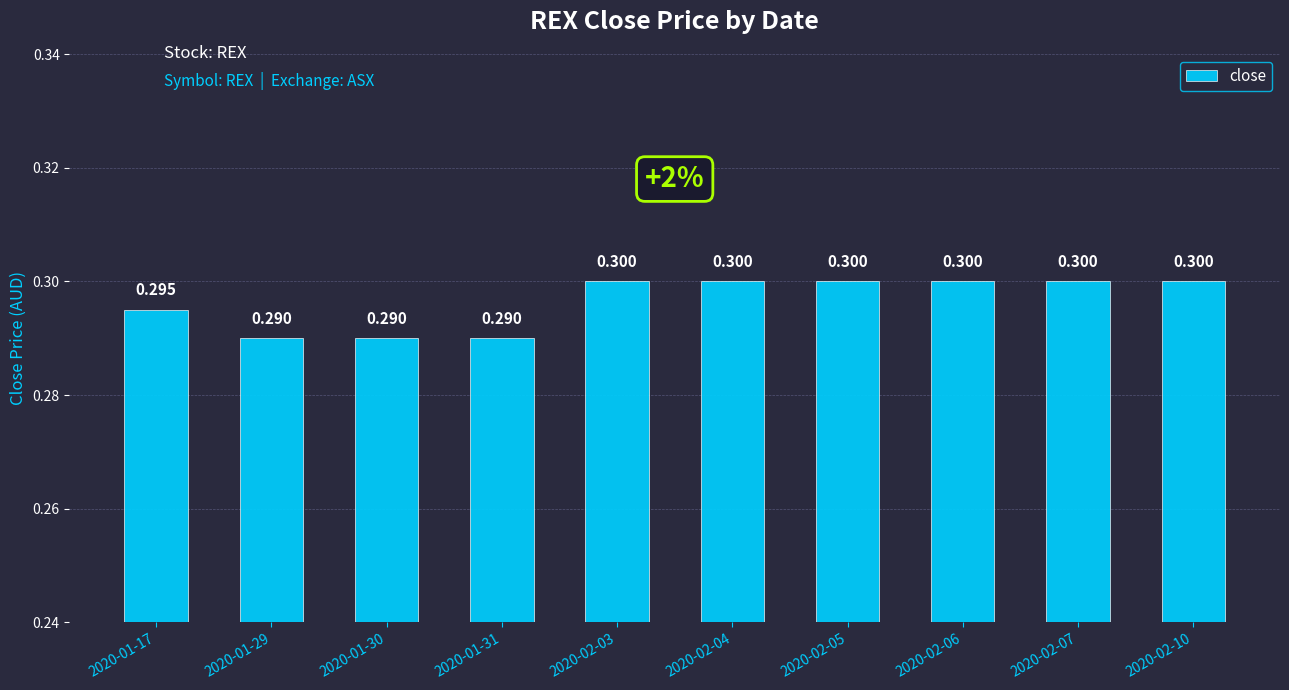

What is the label of the 2nd bar from the left?

2020-01-29